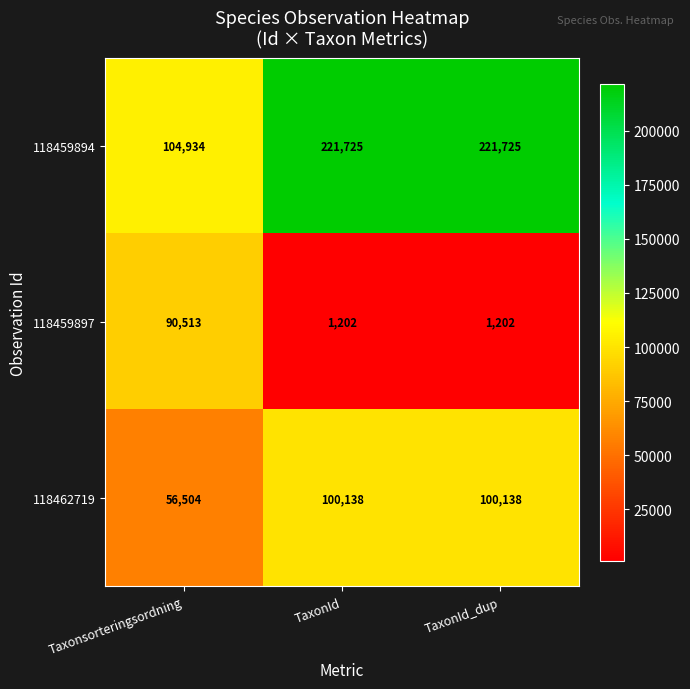

Reading left to right, what are all the values shown in this chart?

118459894: Taxonsorteringsordning=104934	TaxonId=221725	TaxonId_dup=221725
118459897: Taxonsorteringsordning=90513	TaxonId=1202	TaxonId_dup=1202
118462719: Taxonsorteringsordning=56504	TaxonId=100138	TaxonId_dup=100138